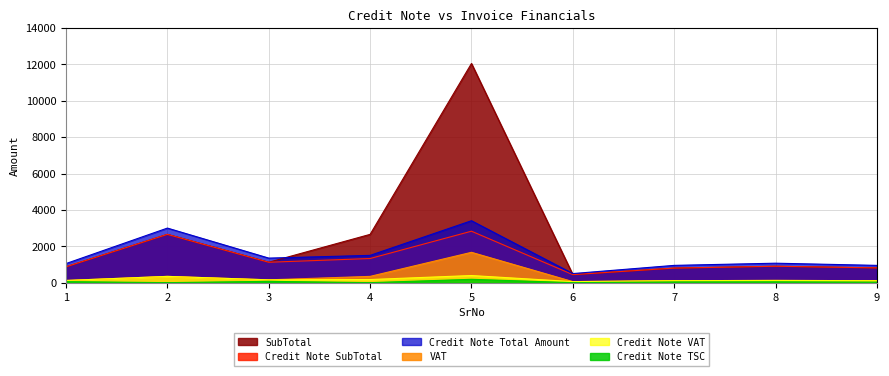

What is the difference between the second highest and minimum values in the Credit Note Total Amount series?

2500.0